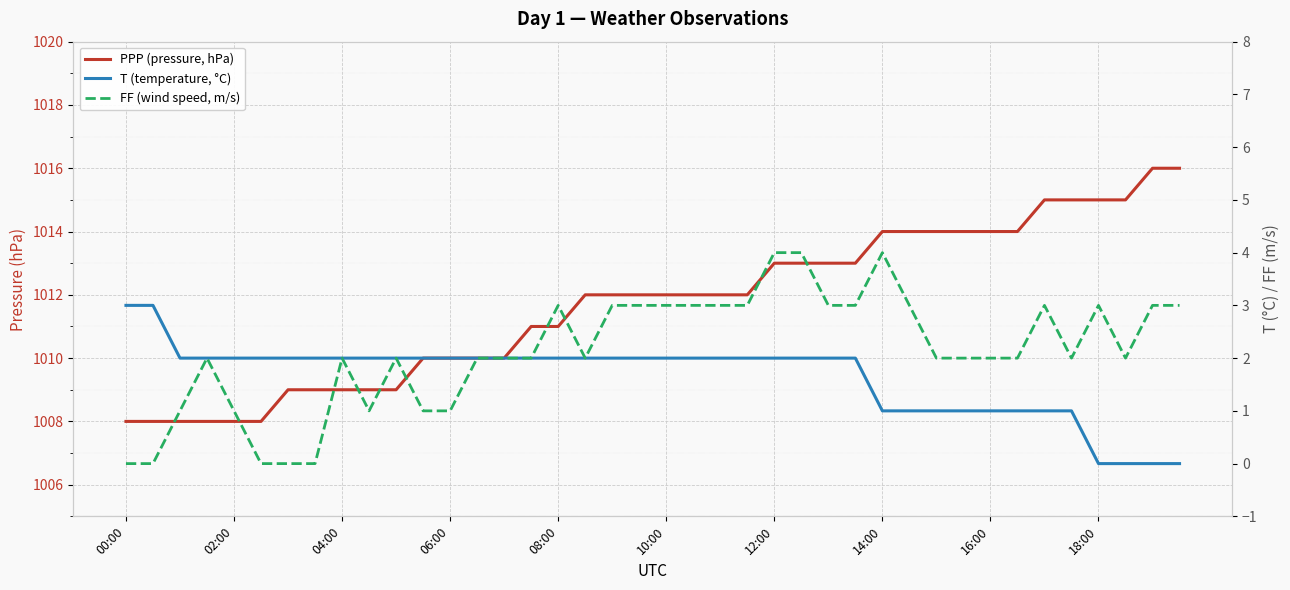

How many categories are shown in the chart?

40